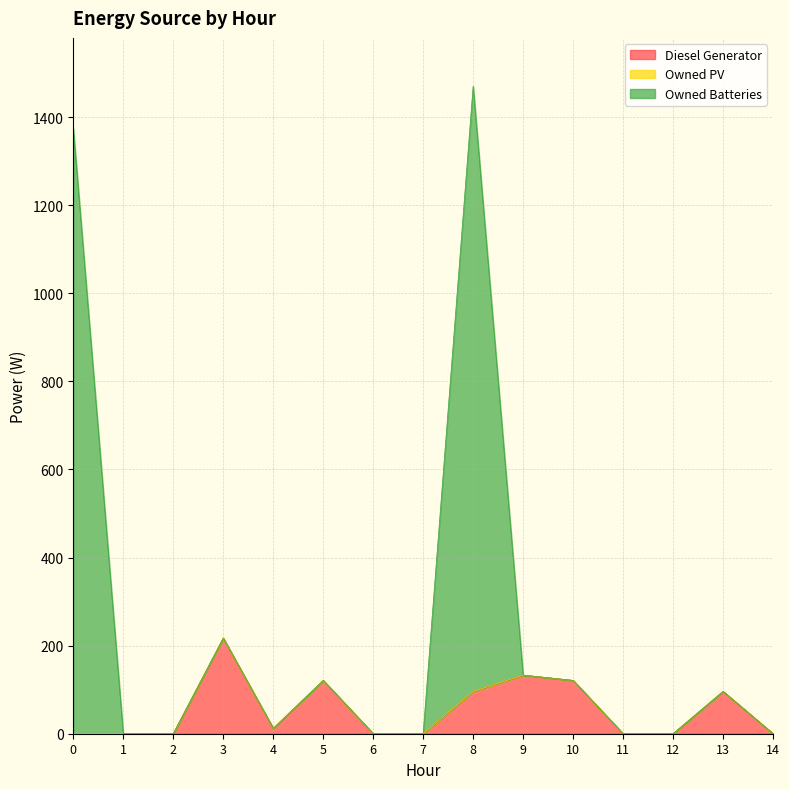

Is it true that Diesel Generator equals 0 at 0?

True